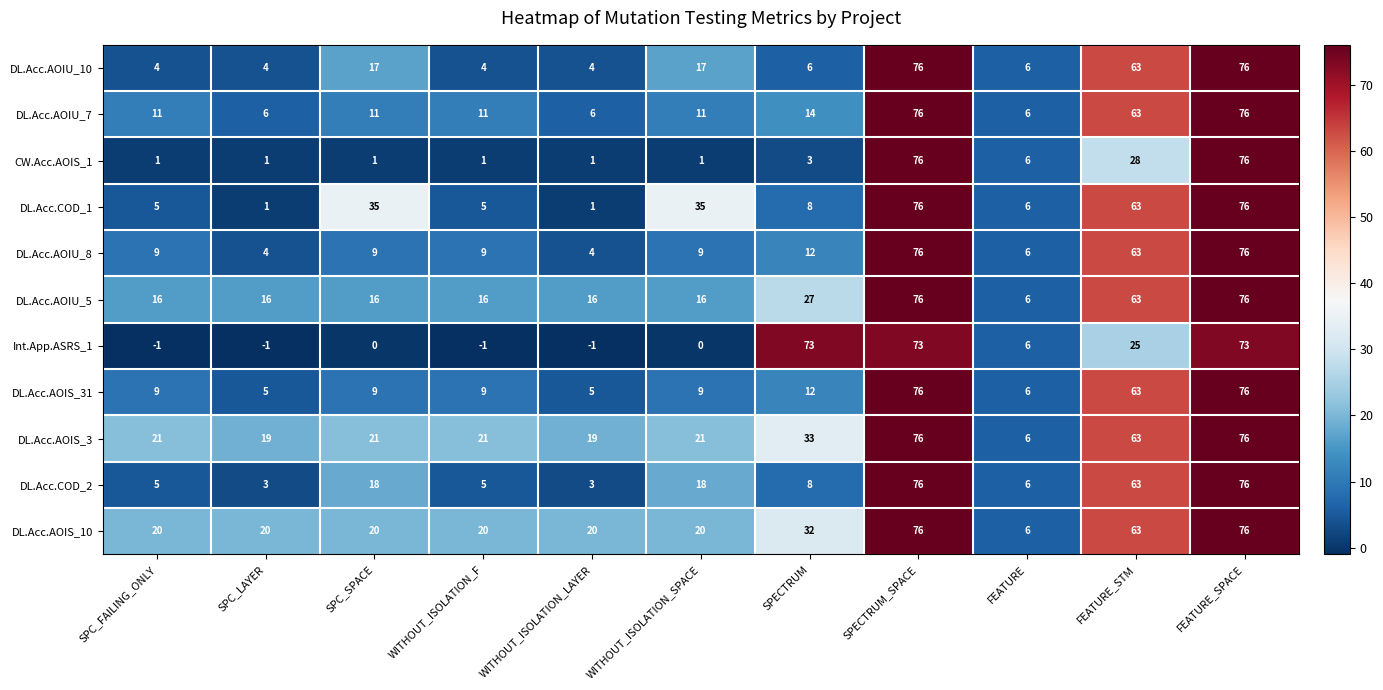

What is the total value across all series at SPECTRUM_SPACE?

833